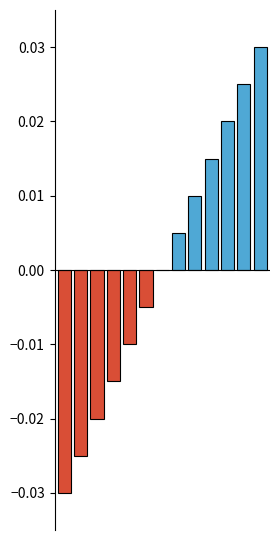

What is the difference between the maximum and minimum values?

0.1